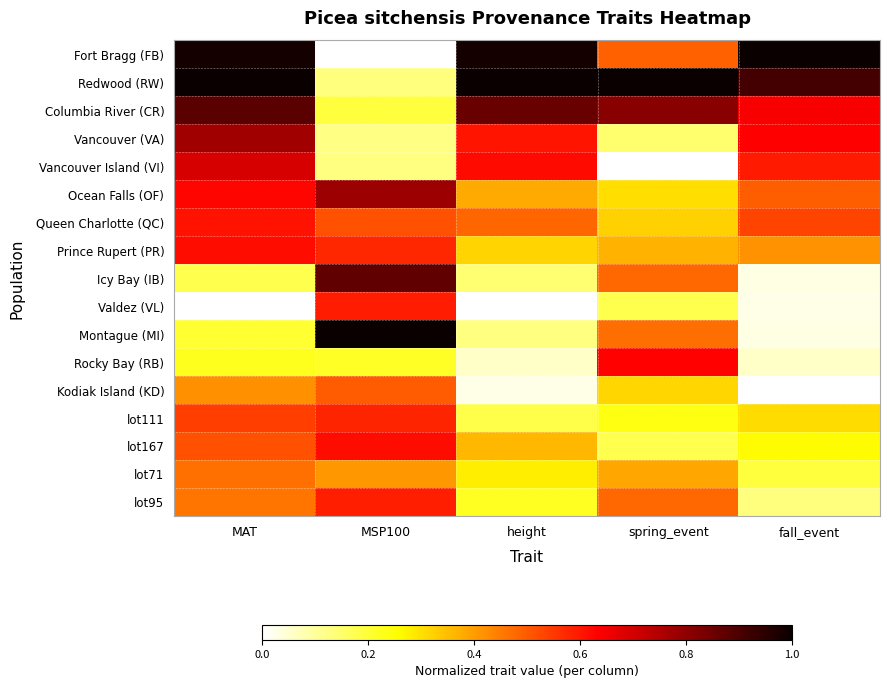

At how many categories does at least one series exceed 0?

5